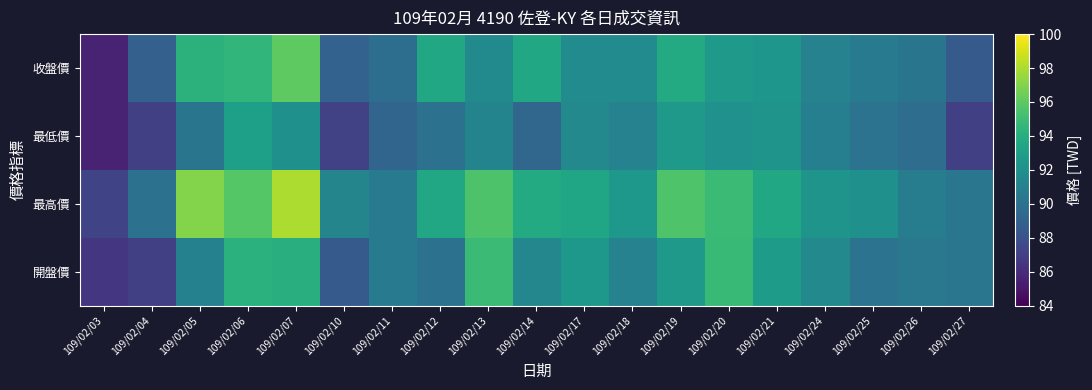

List the series in order of their peak value, lowest first.

最低價, 開盤價, 收盤價, 最高價